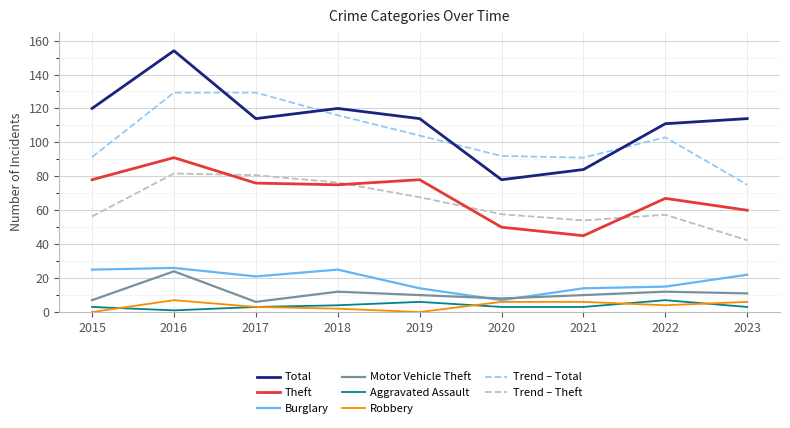

What is the greatest value displayed?

154.0